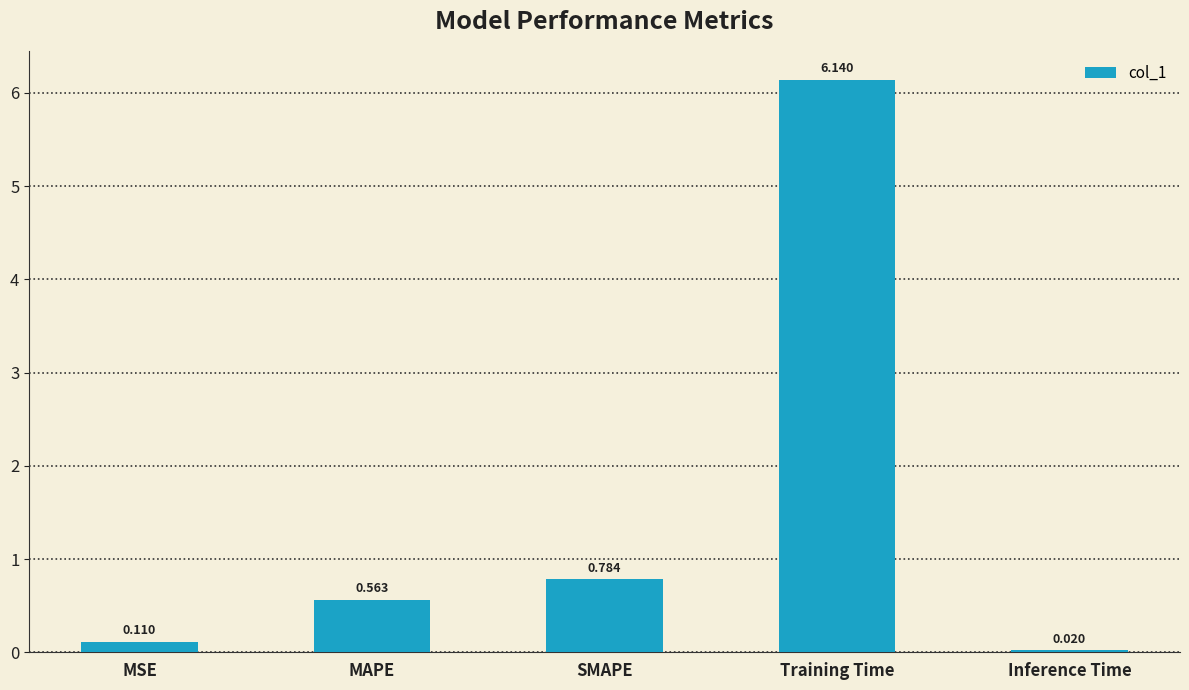

Count the number of categories in the chart.

5